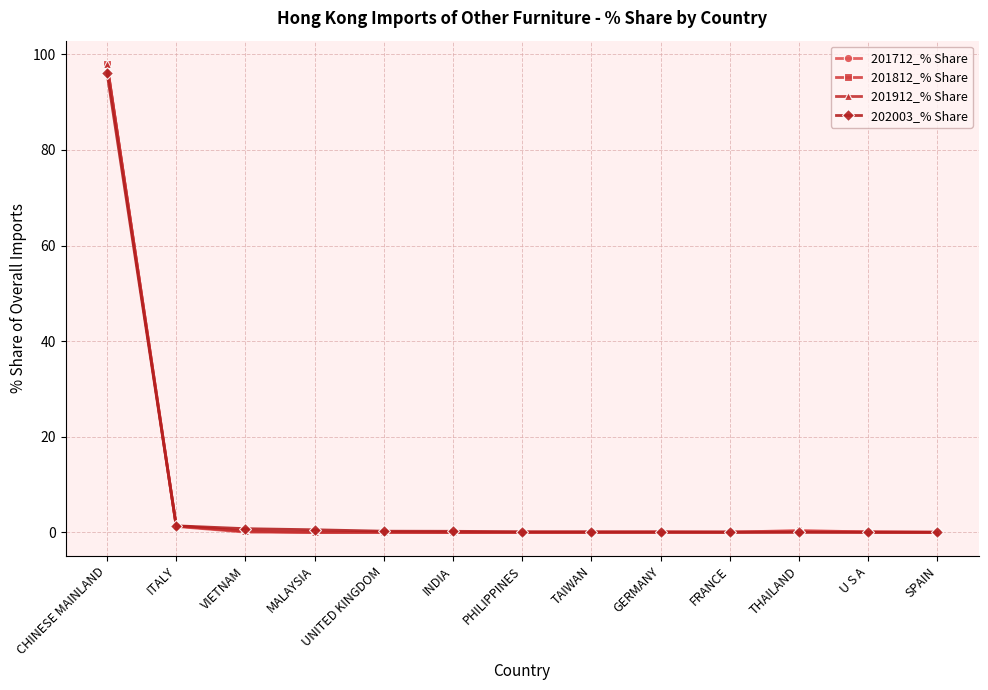

Which series has the largest range (max minus min)?

201912_% Share